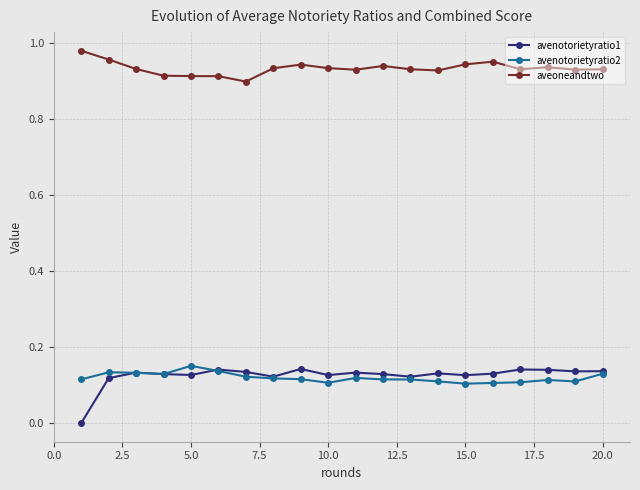

Which series has the largest range (max minus min)?

avenotorietyratio1